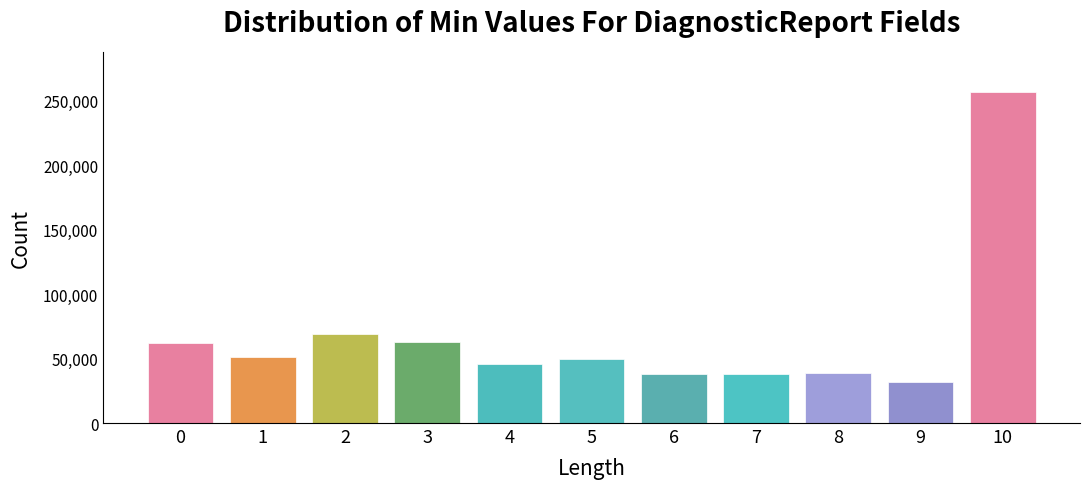

What is the difference between the second highest and second lowest values?

31000